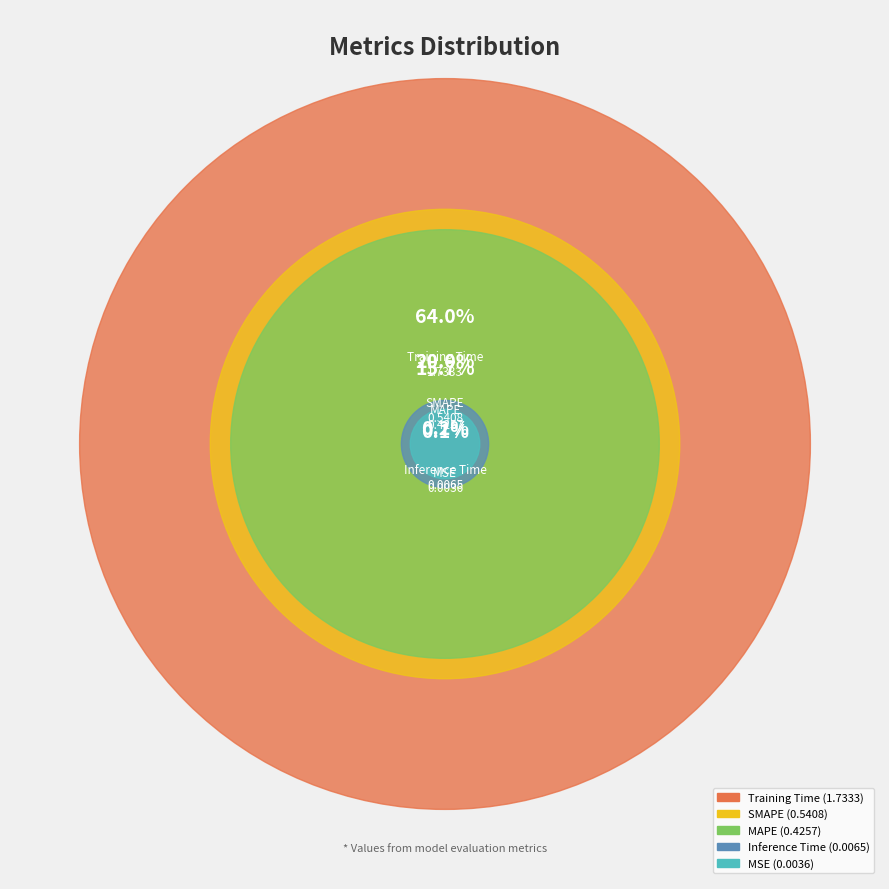

To the nearest percent, what portion does MAPE represent?

16%